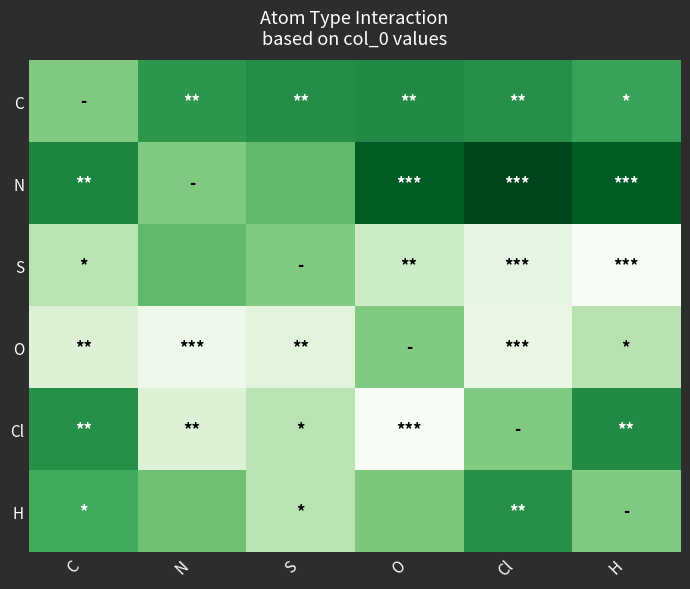

Which series has the largest range (max minus min)?

Cl